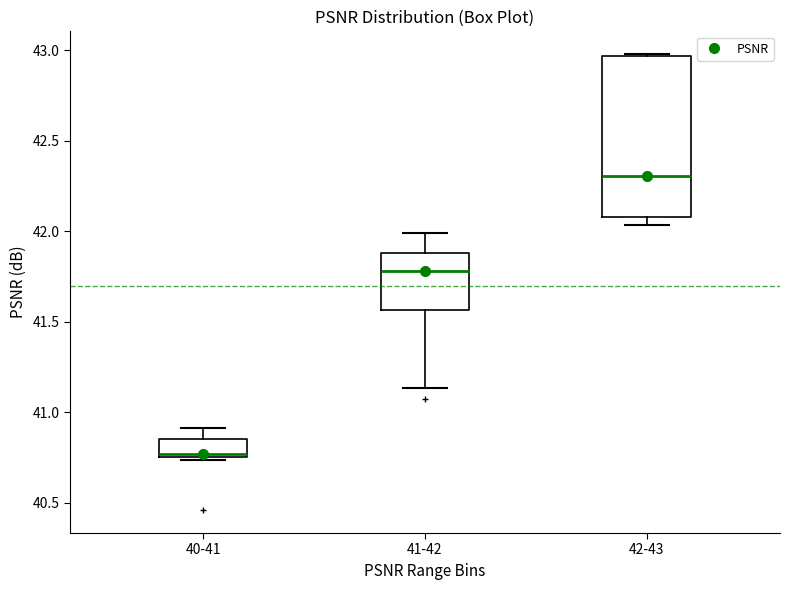

Comparing the boxes themselves (not the whiskers), which one is the tallest?

42-43